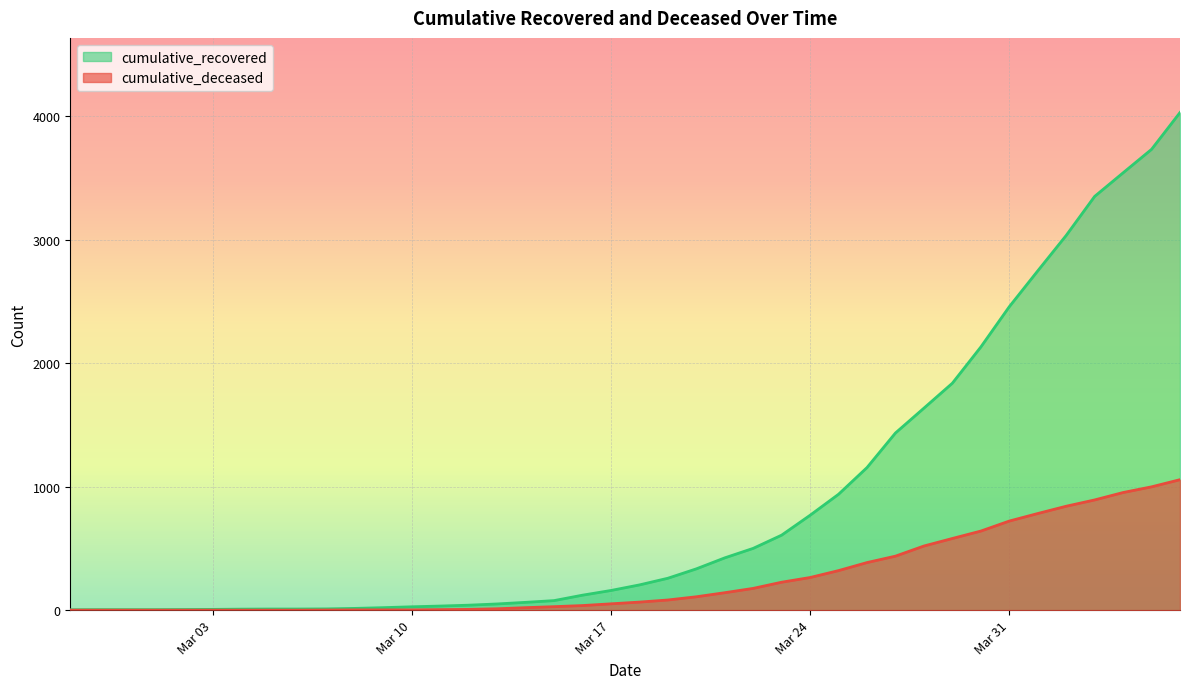

Which series has the widest spread of values?

cumulative_recovered